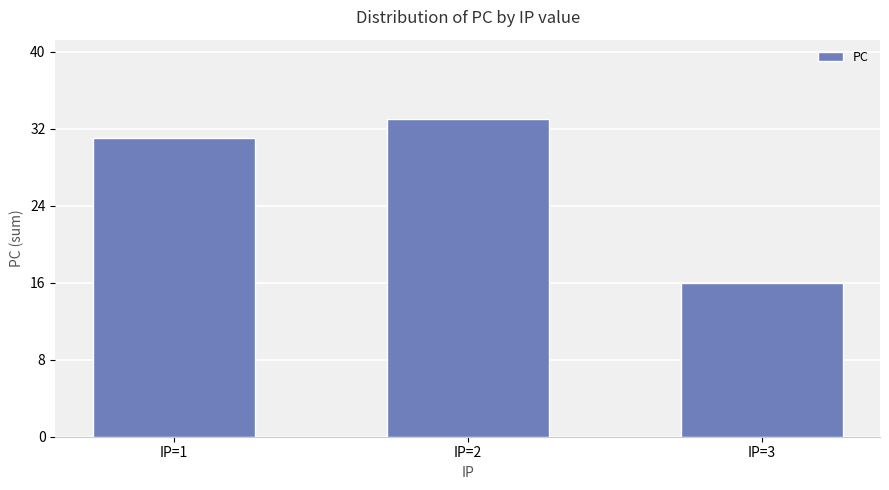

Which label corresponds to the largest value in the chart?

IP=2